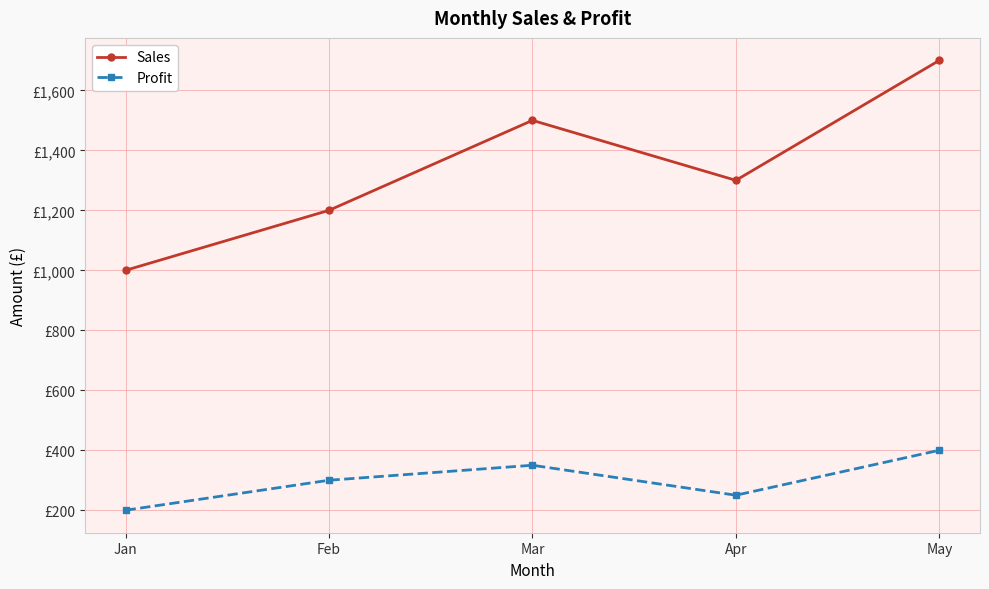

At May, list the series in order from largest to smallest.

Sales, Profit